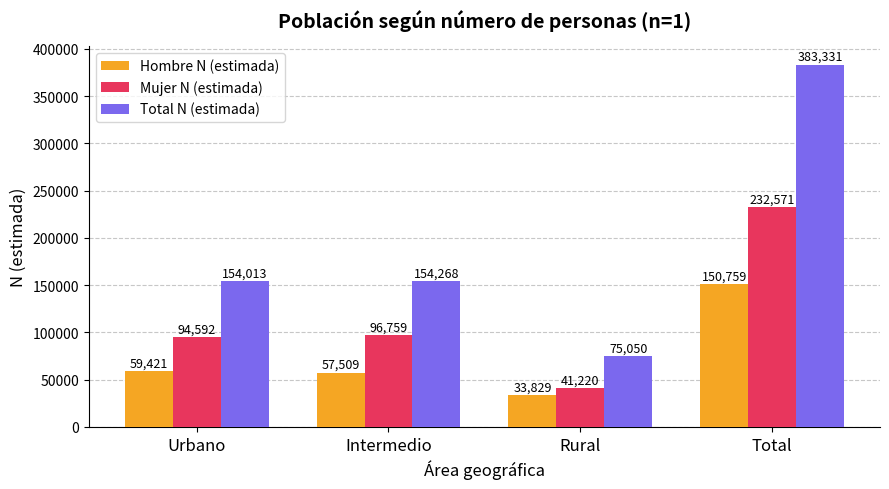

The value of Mujer N (estimada) at Intermedio is 27150. True or false?

False